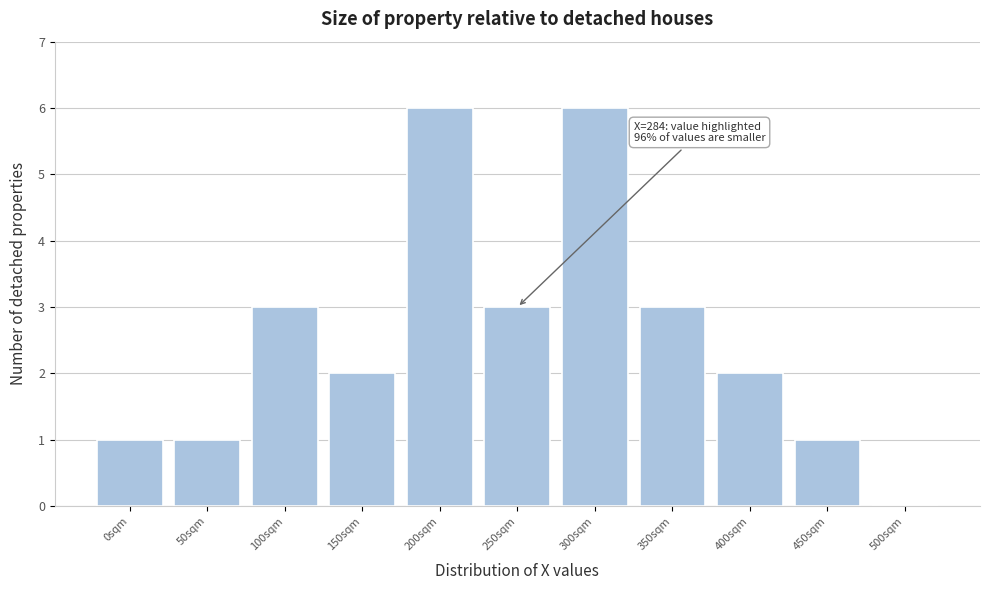

Reading left to right, list all the values displayed in this chart.

0sqm=1	50sqm=1	100sqm=3	150sqm=2	200sqm=6	250sqm=3	300sqm=6	350sqm=3	400sqm=2	450sqm=1	500sqm=0